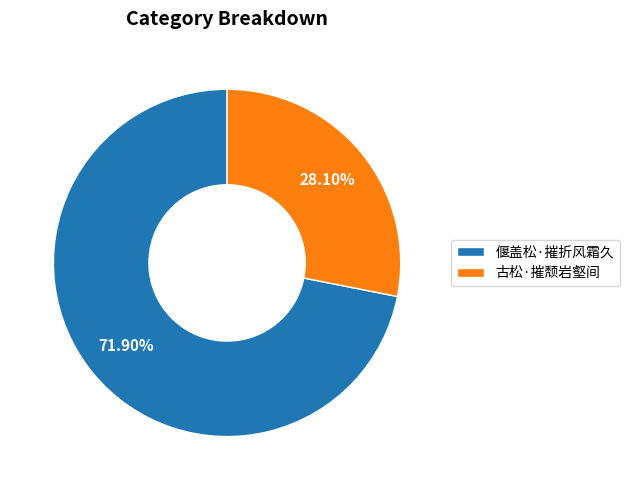

Which has a higher value, 偃盖松·摧折风霜久 or 古松·摧颓岩壑间?

偃盖松·摧折风霜久